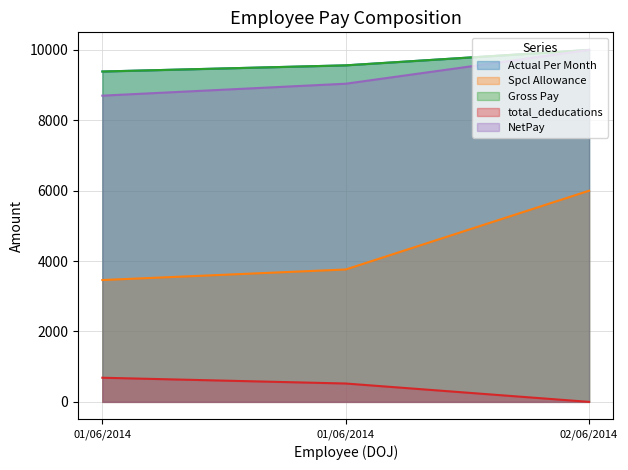

What is the total value across all series at 01/06/2014?

31621.7